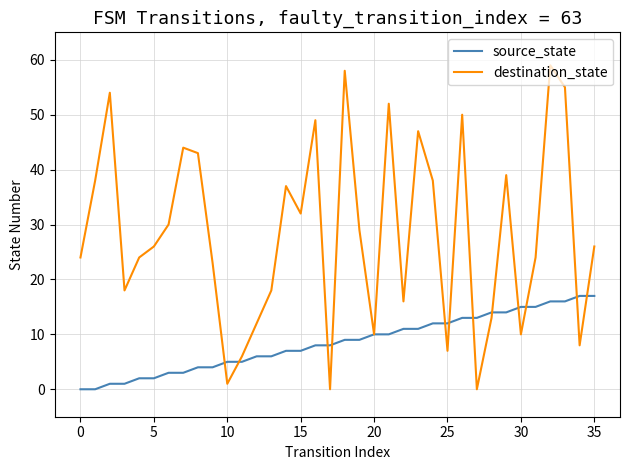

Which series has the largest total across all categories?

destination_state